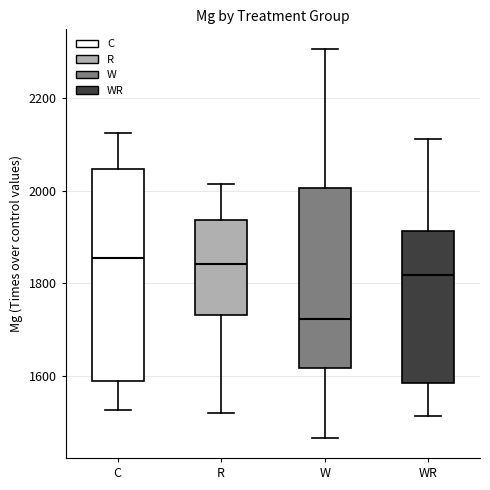

Reading left to right, read every box against the y-axis: the position of its median line, the range the box covers, and the ends of its whiskers. The values are not printed on the chart, so give them approximately, as read against the axis.

C: median 1860, box 1580 to 2040, whiskers 1520 to 2120
R: median 1840, box 1740 to 1940, whiskers 1520 to 2020
W: median 1720, box 1620 to 2000, whiskers 1460 to 2300
WR: median 1820, box 1580 to 1920, whiskers 1520 to 2120